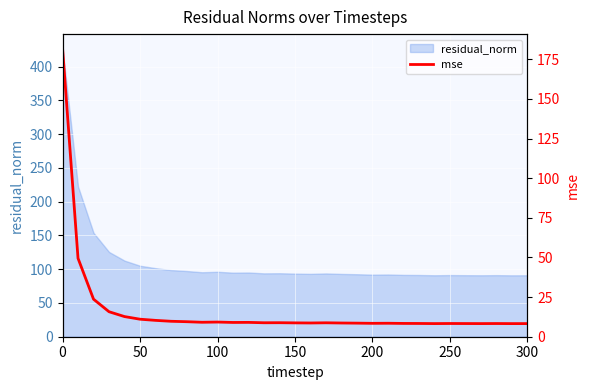

What is the maximum value for residual_norm?

426.8